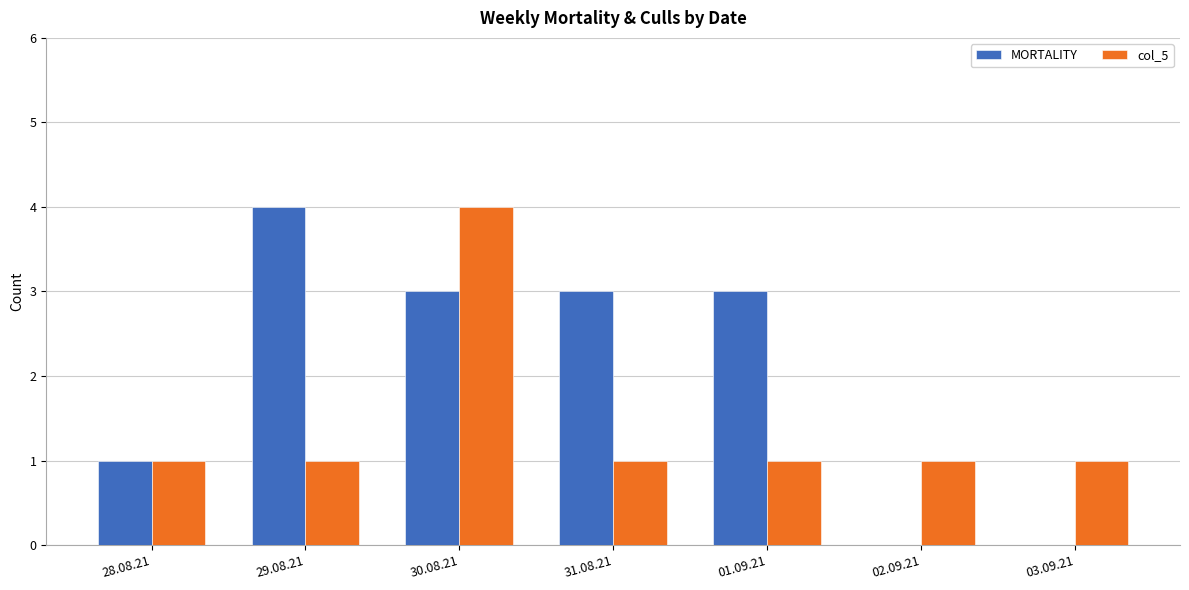

How many distinct data groups are displayed?

2